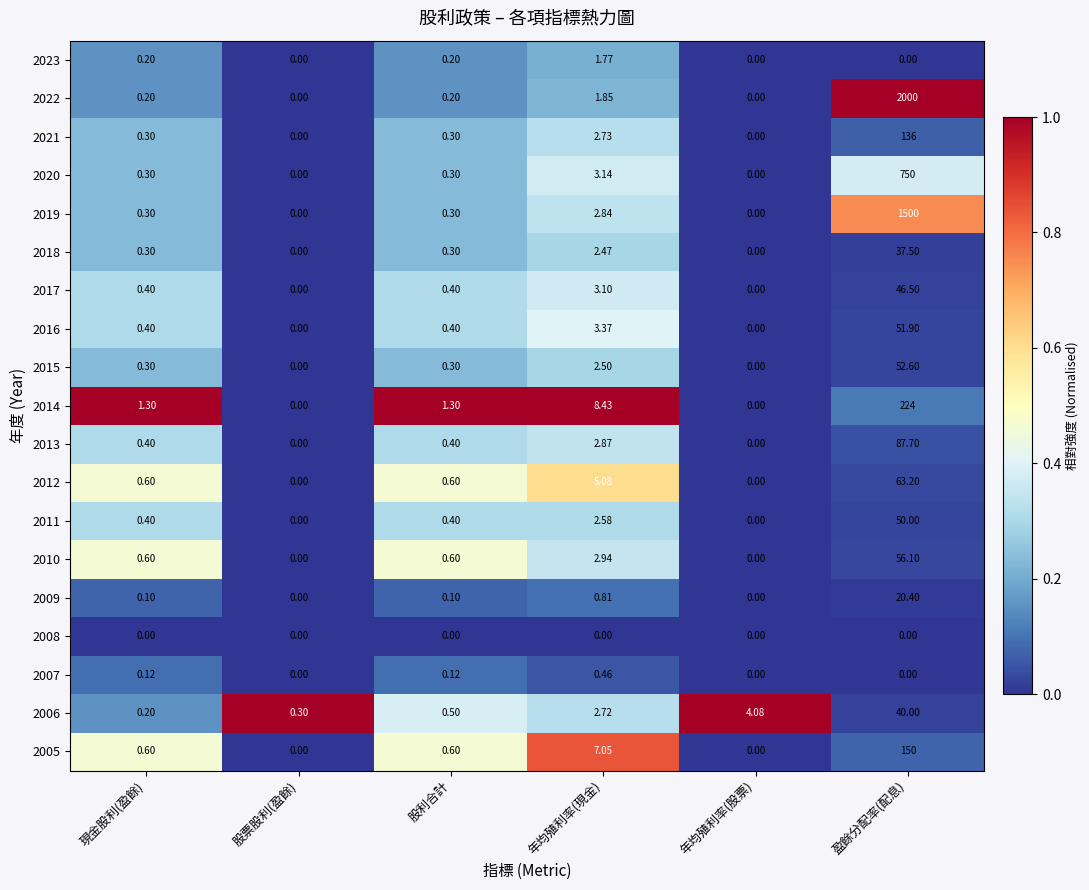

Where is 2018 nearest to the value 18?

年均殖利率(現金)